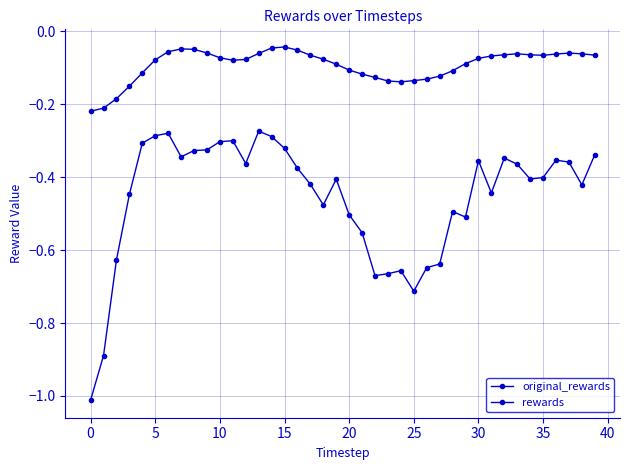

What is the value of the rewards point at the 20th from the left?

-0.4